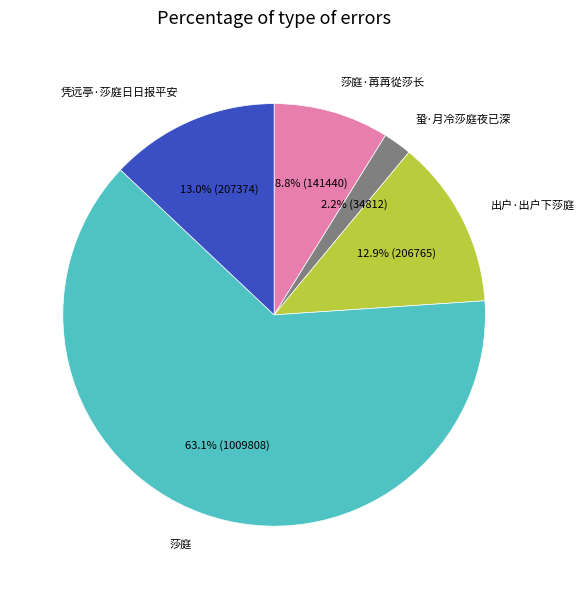

What percentage is NOT represented by 莎庭?

36.9%